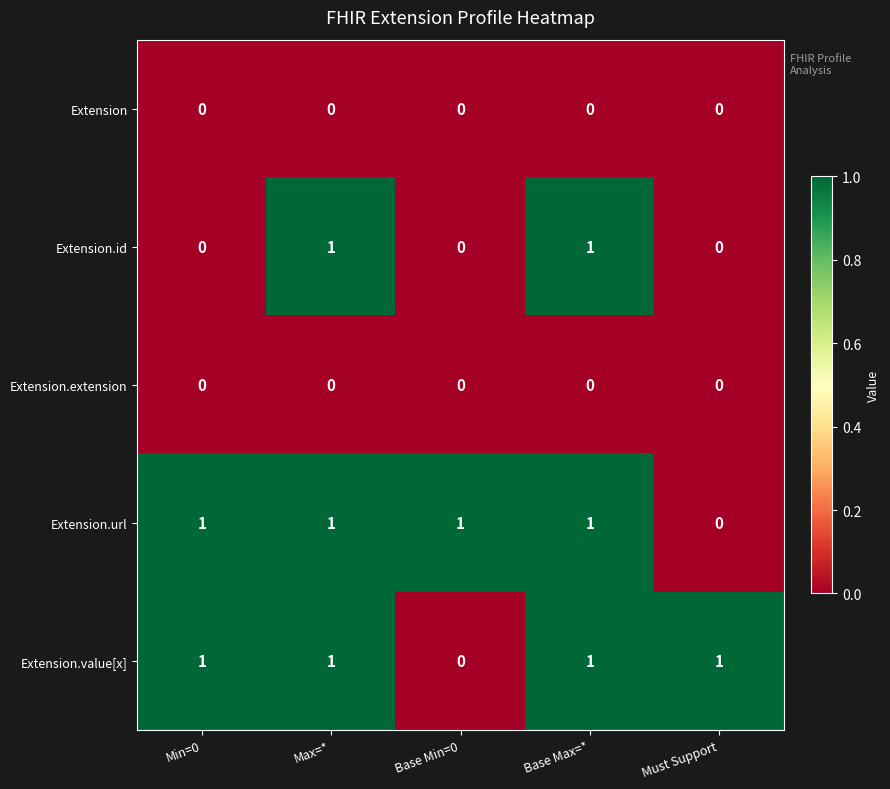

Is it true that Extension.url equals 1 at Must Support?

False